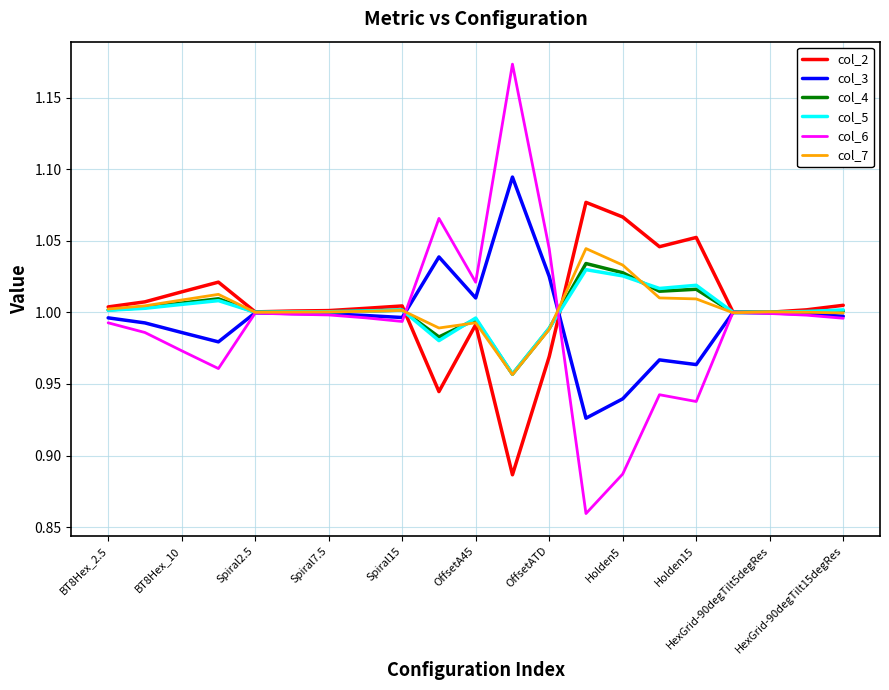

Which series has the largest range (max minus min)?

col_6